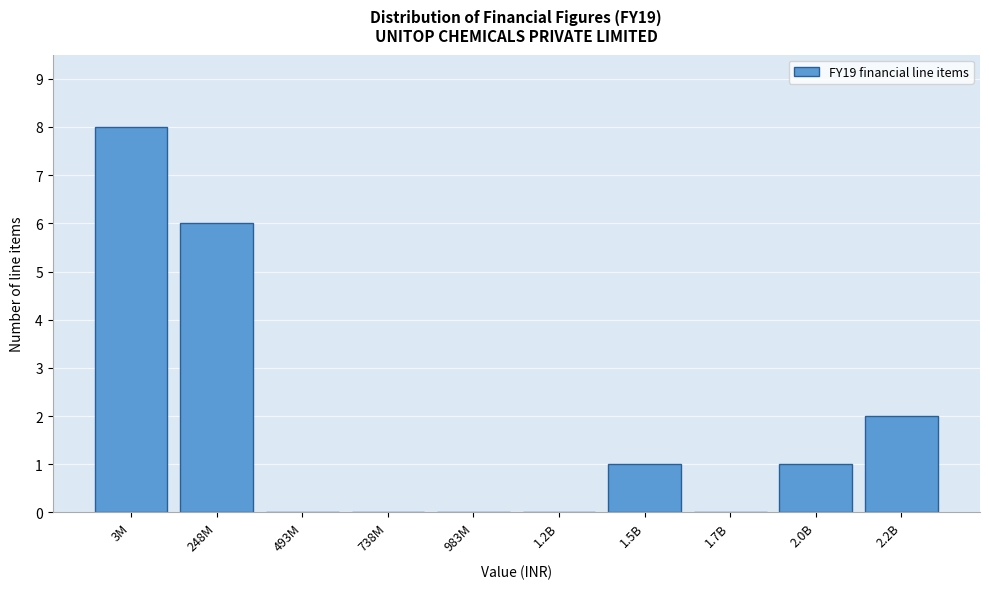

Reading right to left, what are all the values shown in this chart?

2.2B=2	2.0B=1	1.7B=0	1.5B=1	1.2B=0	983M=0	738M=0	493M=0	248M=6	3M=8